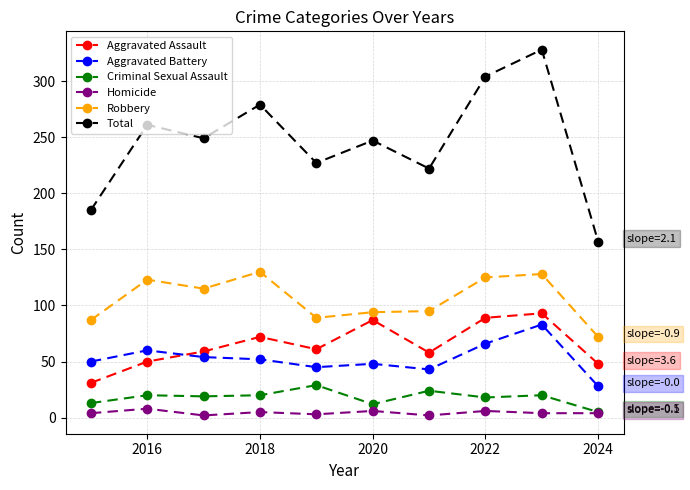

What is the greatest value displayed?

328